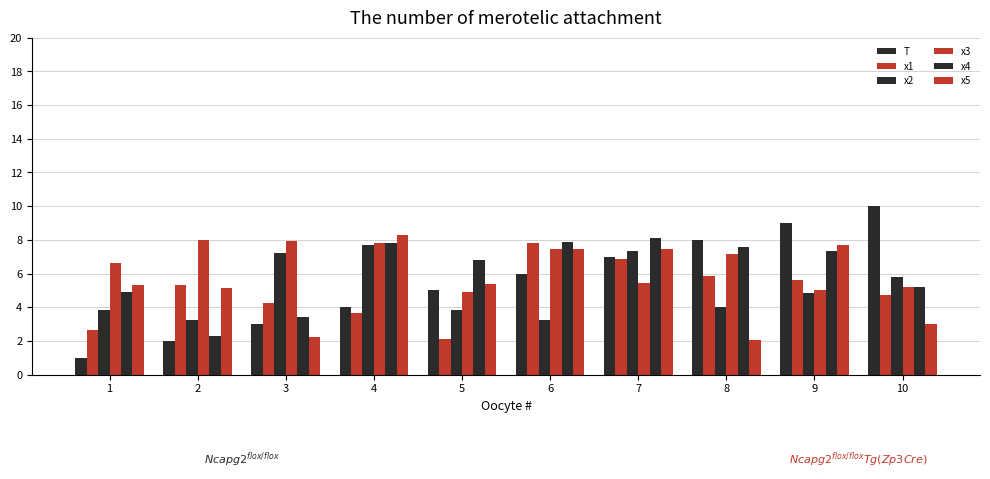

What is the sum of all x5 values?

54.0